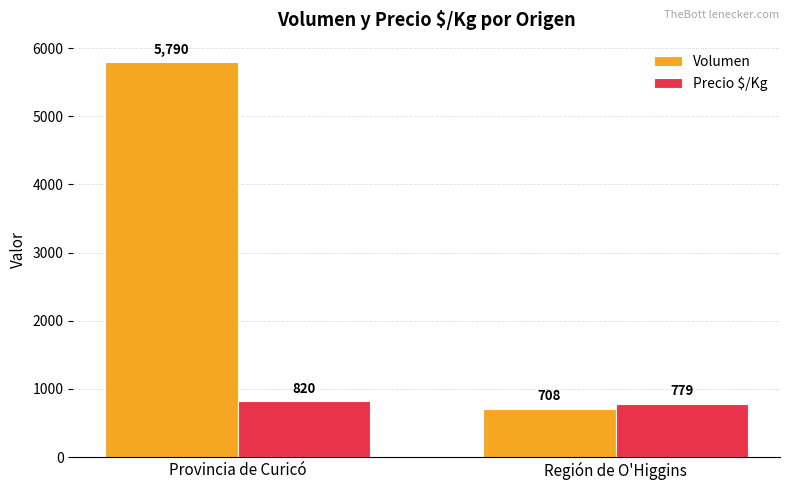

At which category is the sum across all series the highest?

Provincia de Curicó